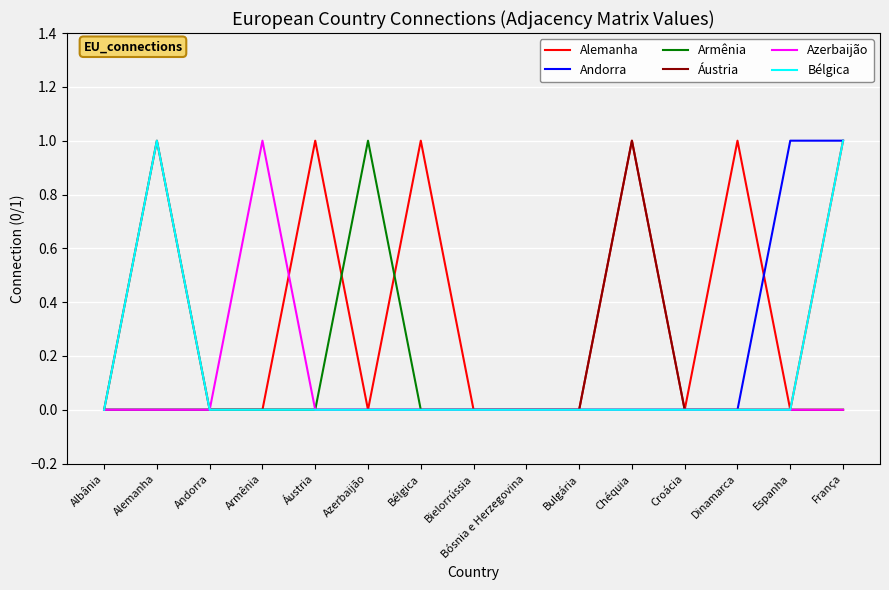

Reading right to left, transcribe all the data shown in this chart.

Alemanha: França=1	Espanha=0	Dinamarca=1	Croácia=0	Chéquia=1	Bulgária=0	Bósnia e Herzegovina=0	Bielorrússia=0	Bélgica=1	Azerbaijão=0	Áustria=1	Armênia=0	Andorra=0	Alemanha=0	Albânia=0
Andorra: França=1	Espanha=1	Dinamarca=0	Croácia=0	Chéquia=0	Bulgária=0	Bósnia e Herzegovina=0	Bielorrússia=0	Bélgica=0	Azerbaijão=0	Áustria=0	Armênia=0	Andorra=0	Alemanha=0	Albânia=0
Armênia: França=0	Espanha=0	Dinamarca=0	Croácia=0	Chéquia=0	Bulgária=0	Bósnia e Herzegovina=0	Bielorrússia=0	Bélgica=0	Azerbaijão=1	Áustria=0	Armênia=0	Andorra=0	Alemanha=0	Albânia=0
Áustria: França=0	Espanha=0	Dinamarca=0	Croácia=0	Chéquia=1	Bulgária=0	Bósnia e Herzegovina=0	Bielorrússia=0	Bélgica=0	Azerbaijão=0	Áustria=0	Armênia=0	Andorra=0	Alemanha=1	Albânia=0
Azerbaijão: França=0	Espanha=0	Dinamarca=0	Croácia=0	Chéquia=0	Bulgária=0	Bósnia e Herzegovina=0	Bielorrússia=0	Bélgica=0	Azerbaijão=0	Áustria=0	Armênia=1	Andorra=0	Alemanha=0	Albânia=0
Bélgica: França=1	Espanha=0	Dinamarca=0	Croácia=0	Chéquia=0	Bulgária=0	Bósnia e Herzegovina=0	Bielorrússia=0	Bélgica=0	Azerbaijão=0	Áustria=0	Armênia=0	Andorra=0	Alemanha=1	Albânia=0